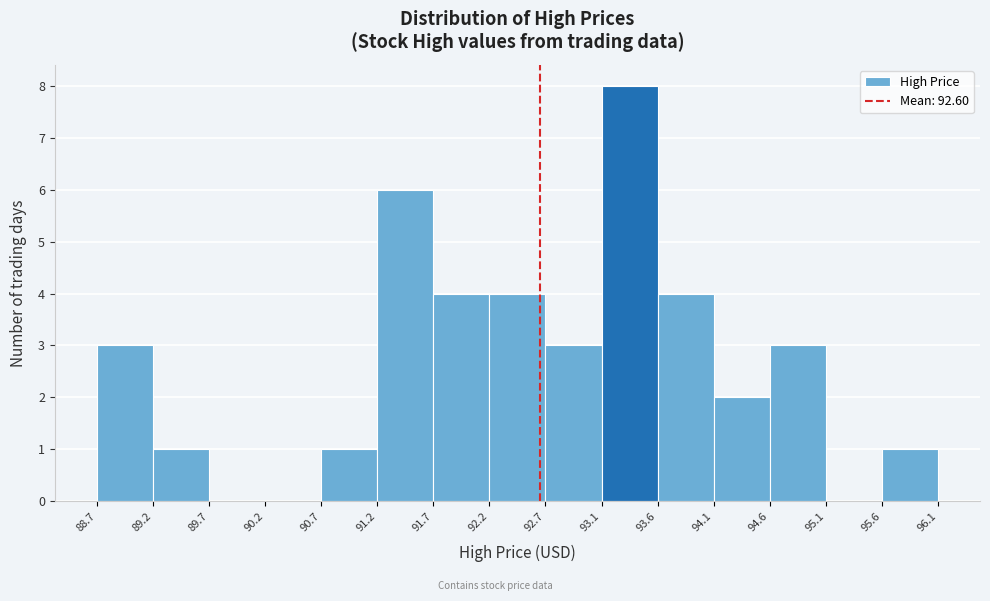

How tall is the bar that spans 92.7 to 93.1 on the x-axis? The values are not printed on the chart, so give them approximately, as read against the axis.

3